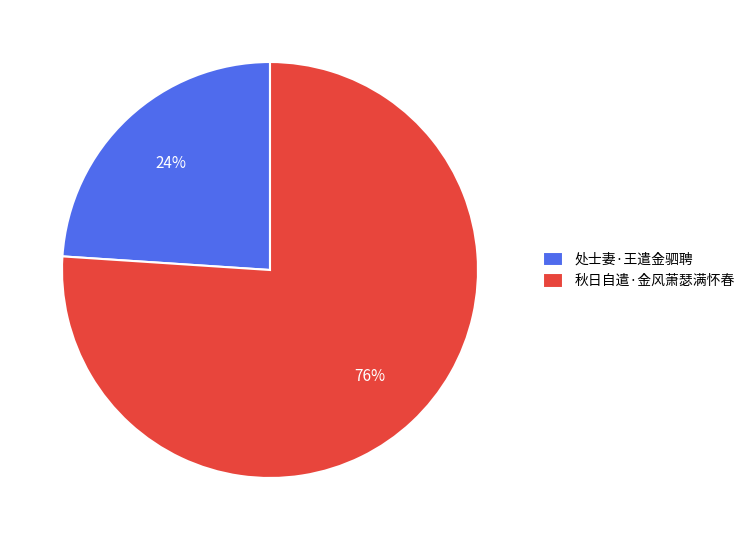

To the nearest percent, what portion does 秋日自遣·金风萧瑟满怀春 represent?

76%